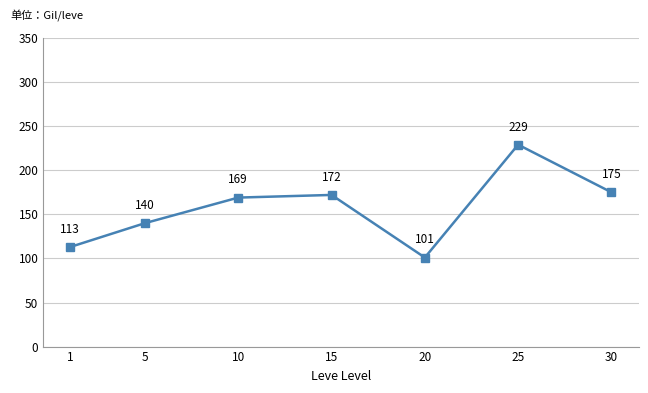

How many data points are less than 169?

3